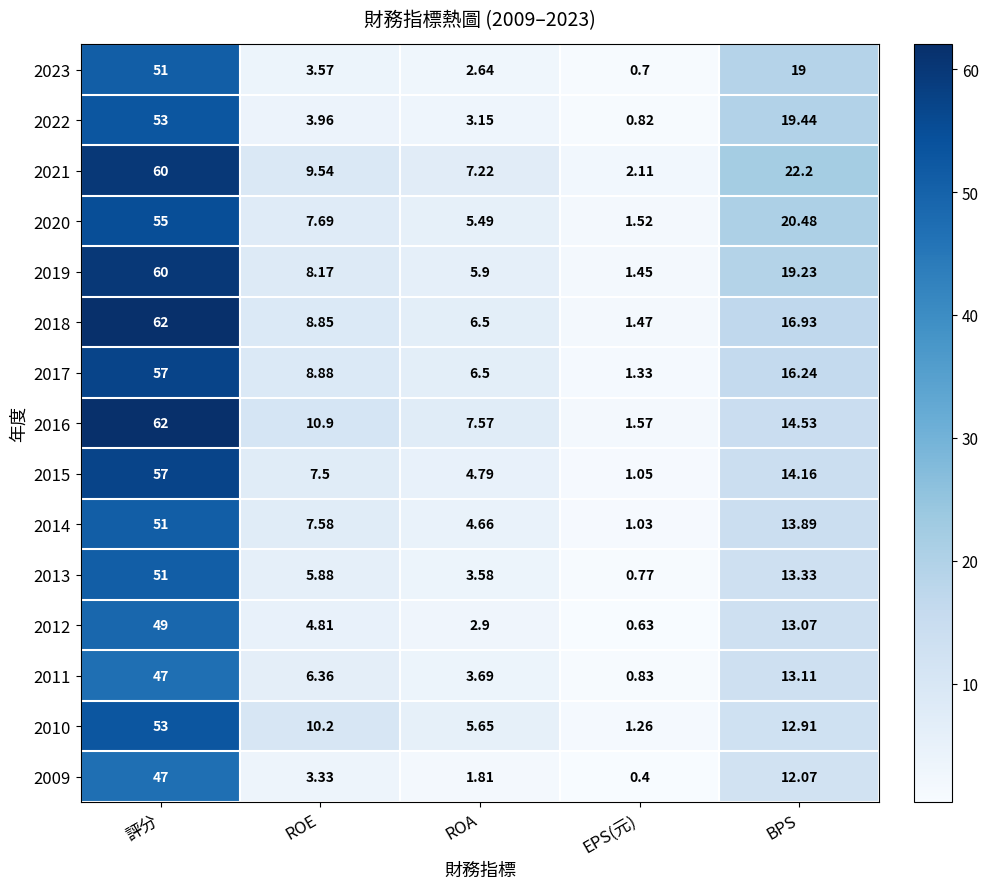

Where does the 2010 series first go above 10?

評分